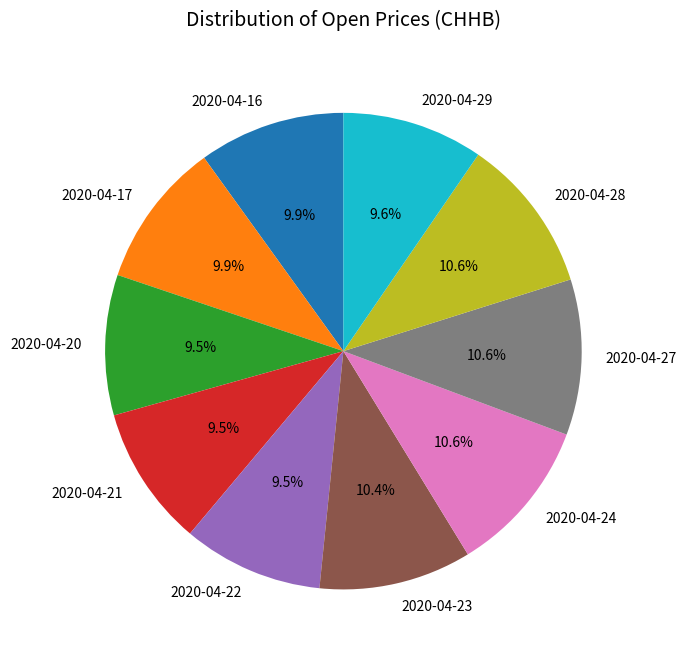

To the nearest percent, what percentage of the pie is 2020-04-23?

10%